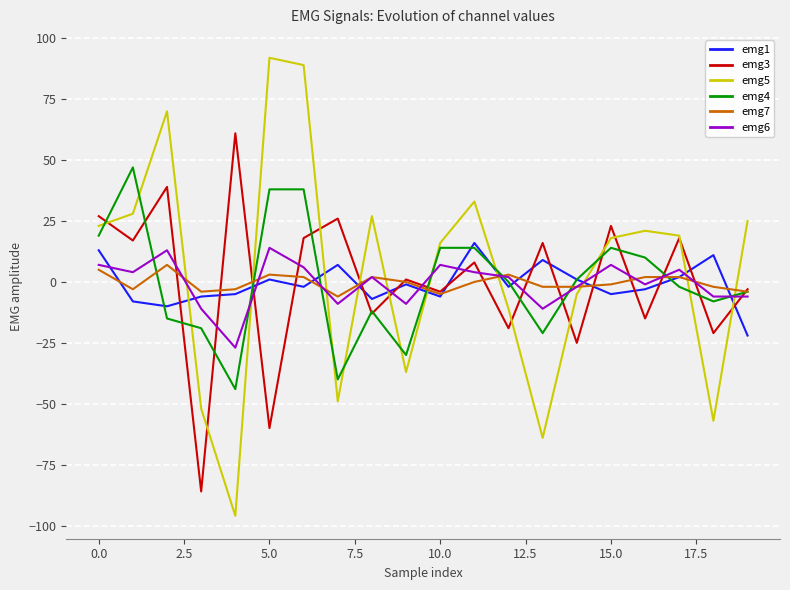

True or false: emg5 and emg6 cross at least once.

True